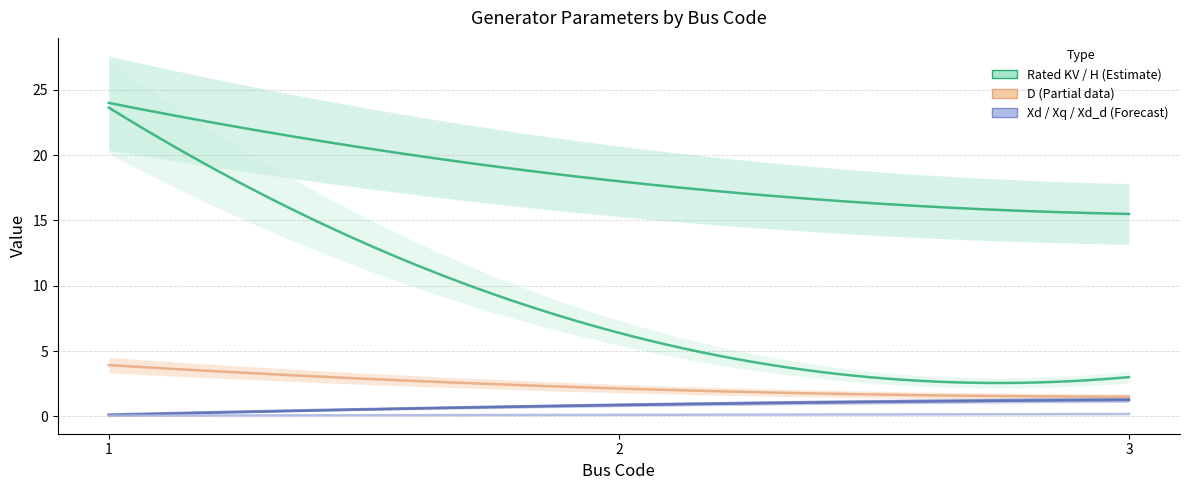

How many data points in H are above 6?

2